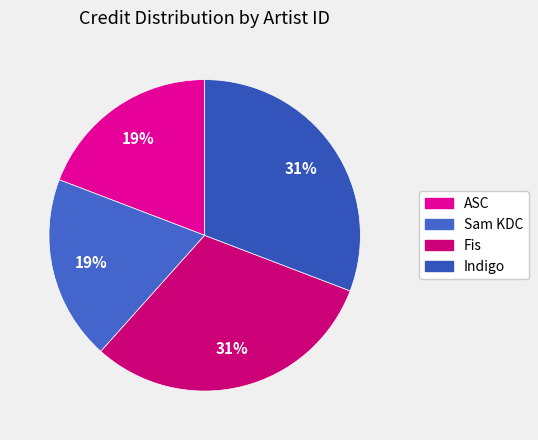

How many slices are in this pie chart?

4